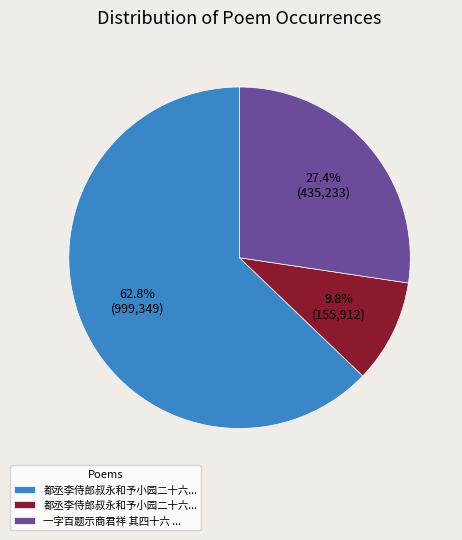

Does any single category account for the majority?

Yes